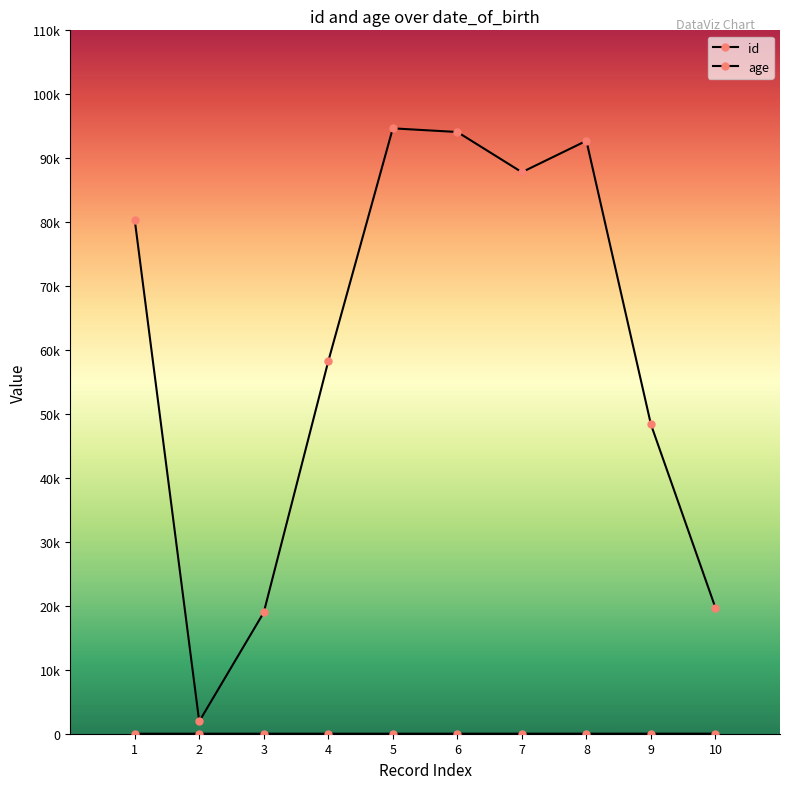

How many data points in age are above 80414?

4